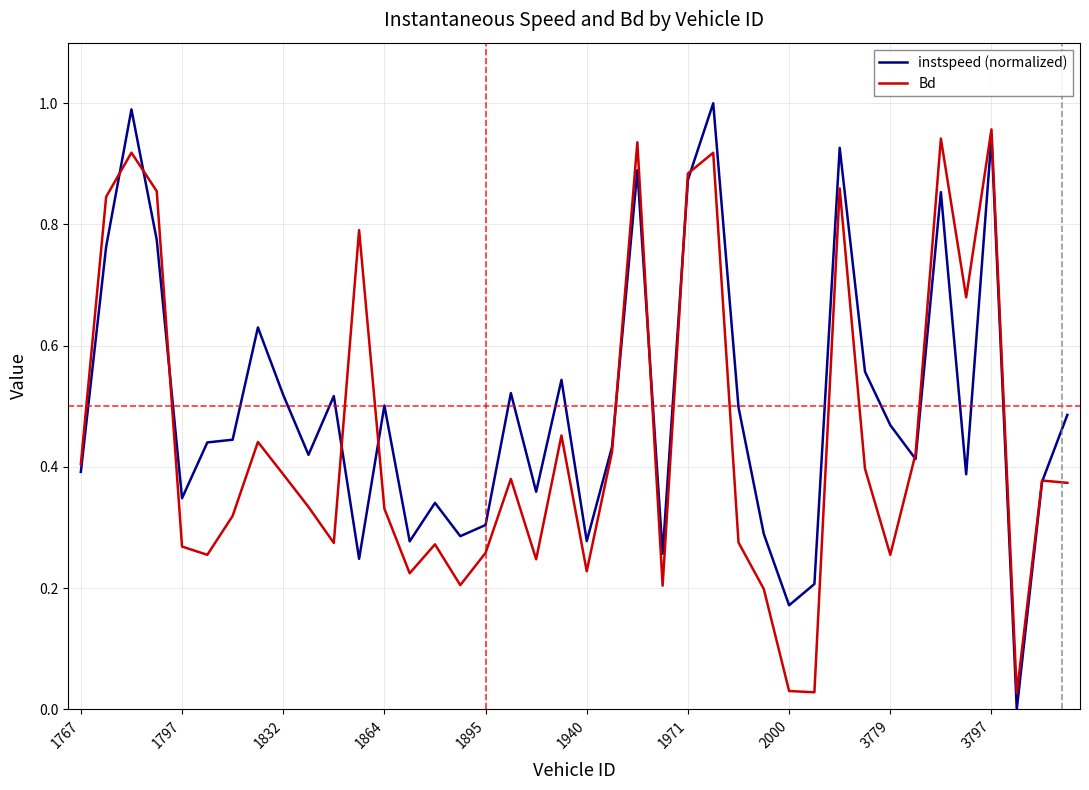

Which series has the largest total across all categories?

instspeed (normalized)